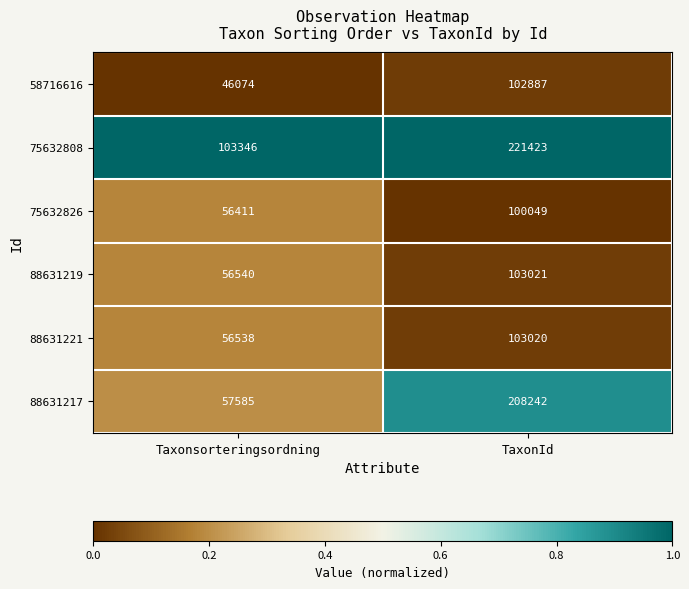

Which series has the largest total across all categories?

75632808